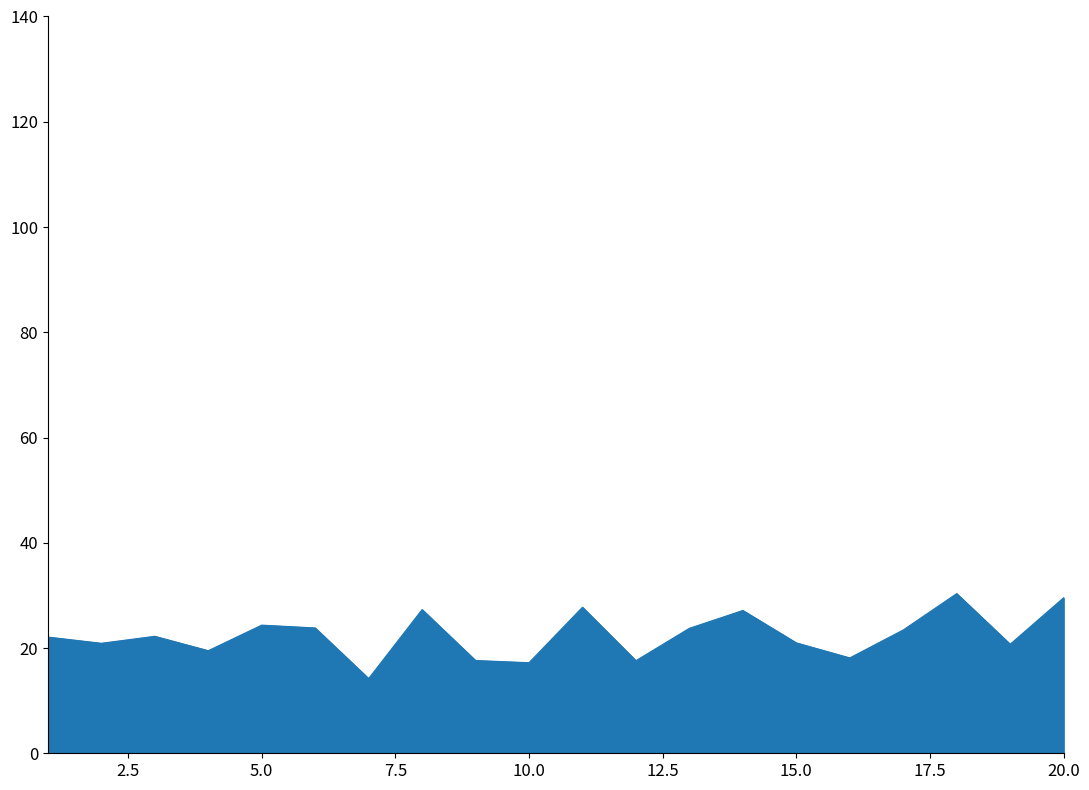

What is the greatest value displayed?

30.3